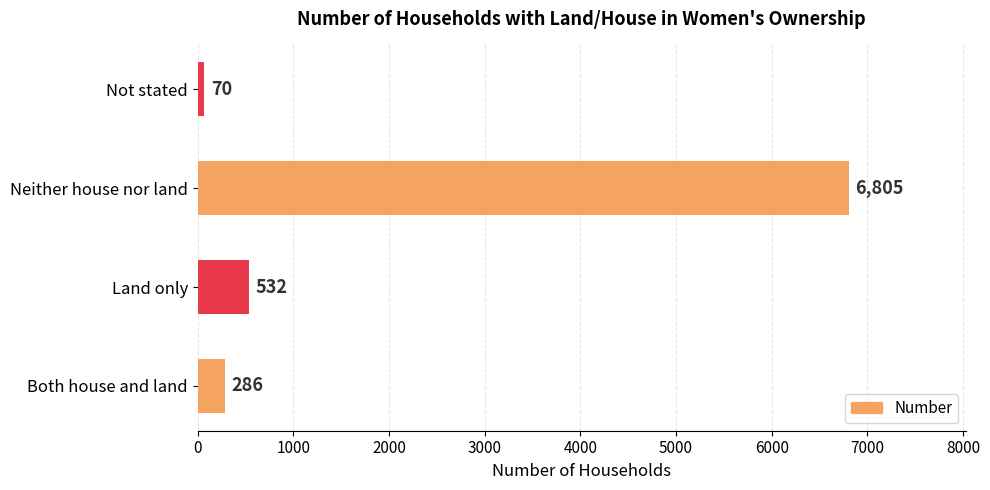

Reading bottom to top, transcribe all the data shown in this chart.

286	532	6805	70